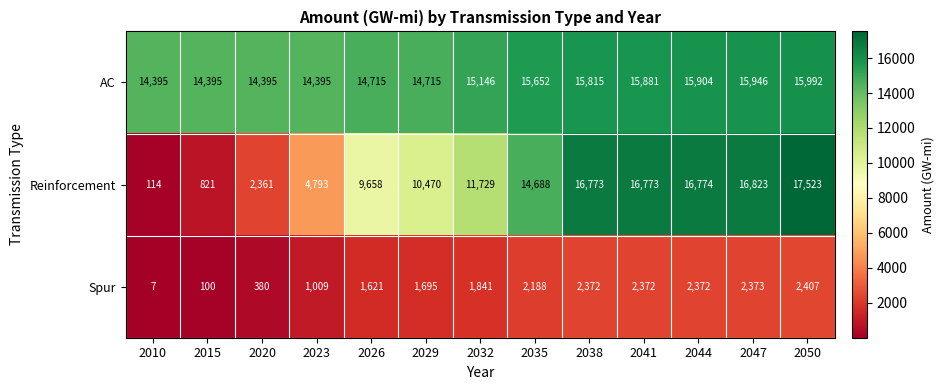

Which label corresponds to the smallest value in the chart?

2010